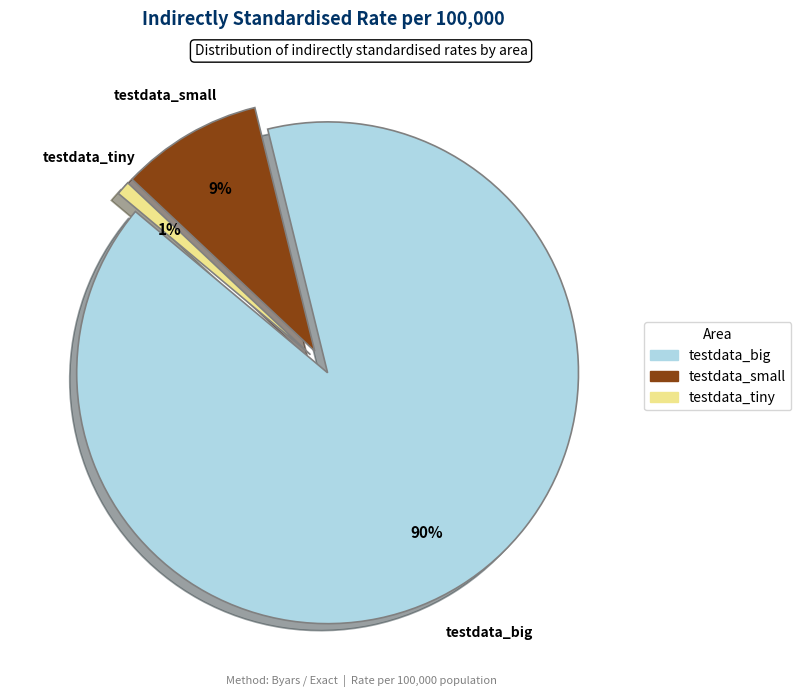

Is the sum of testdata_big and testdata_tiny greater than half?

Yes